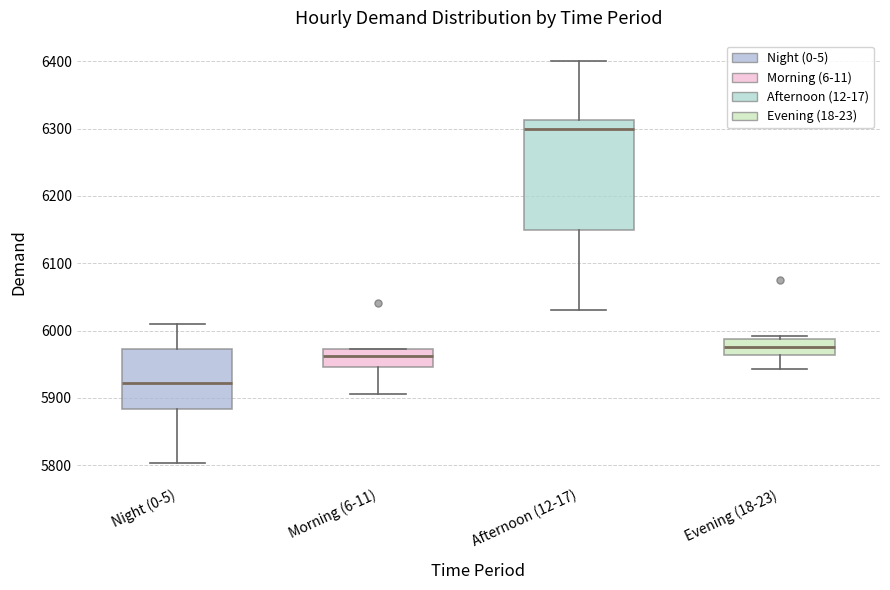

Which box has the lowest median line?

Night (0-5)